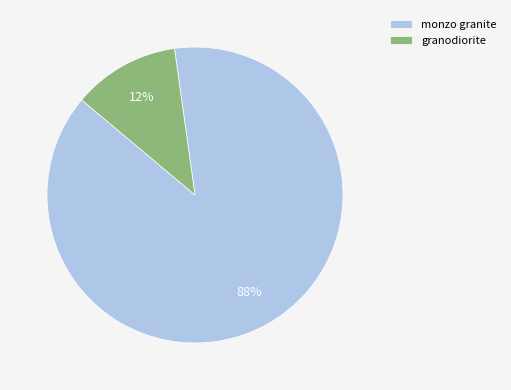

Which slice is the largest?

monzo granite